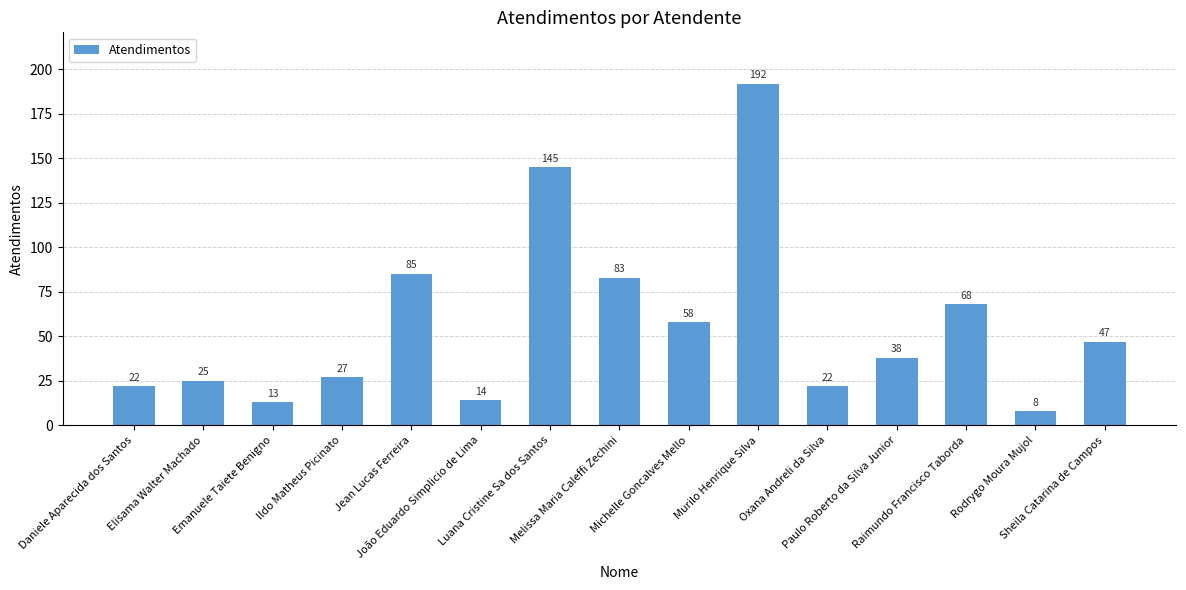

Which category has the highest value across all series?

Murilo Henrique Silva